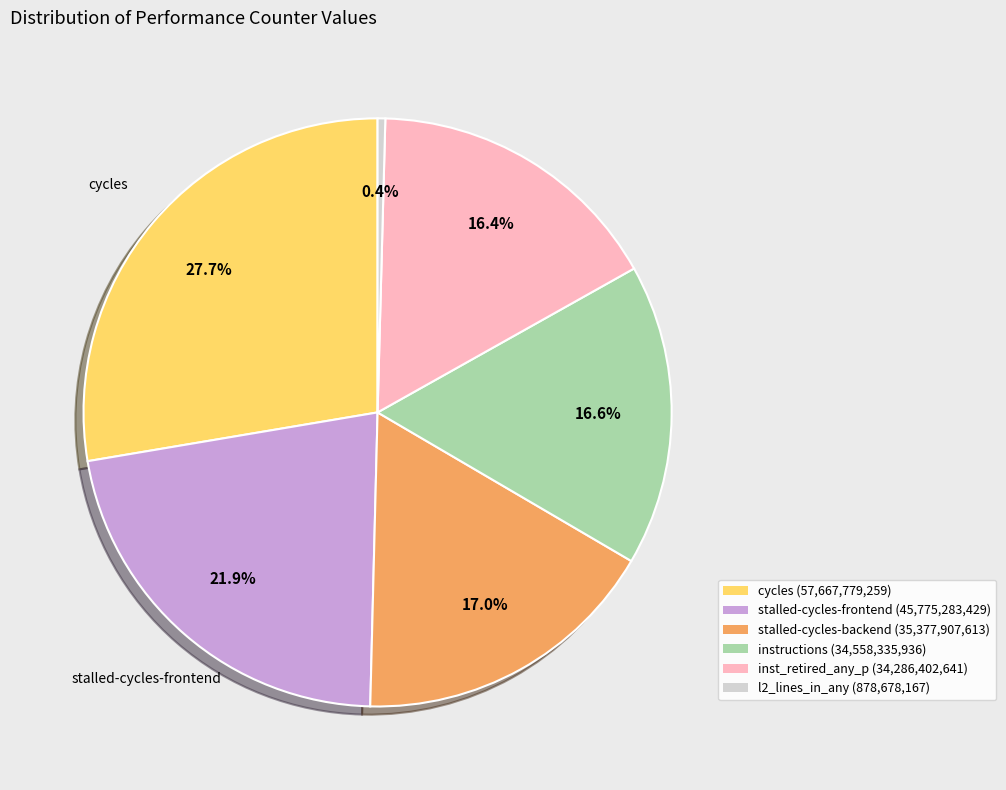

Does any single category account for the majority?

No